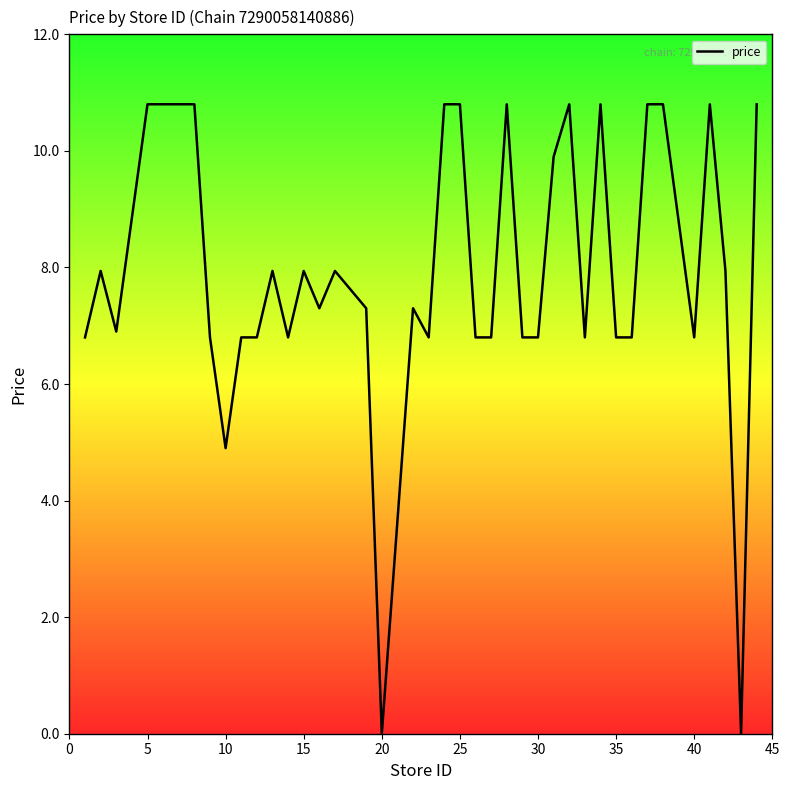

True or false: the data has more than 1 interior local peaks.

True